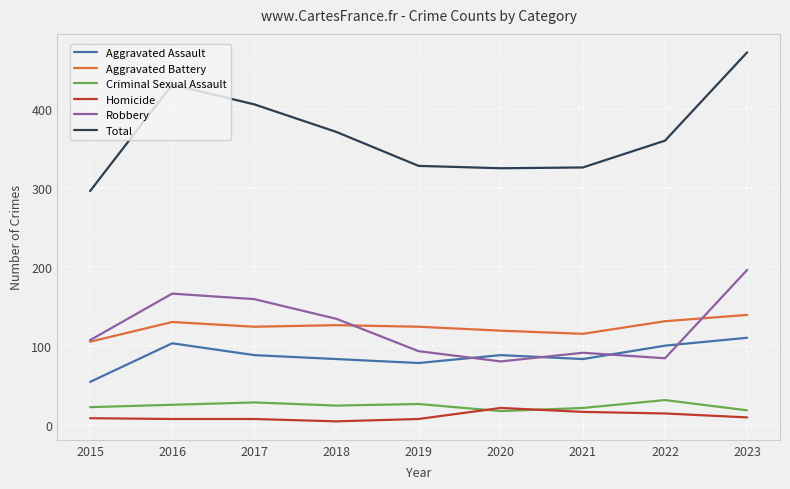

True or false: Homicide and Aggravated Battery cross at least once.

False